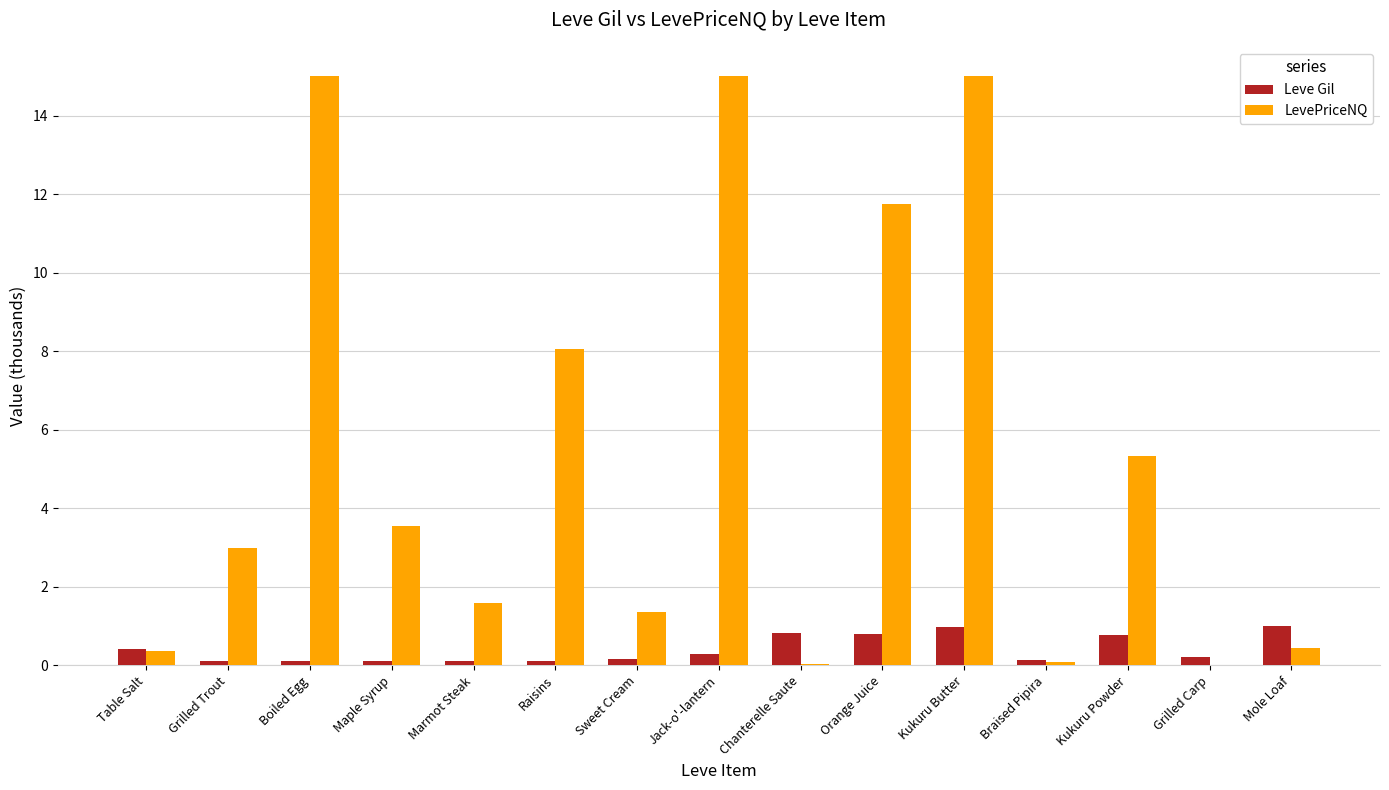

The Leve Gil series shows 1.5 at Kukuru Butter. True or false?

False